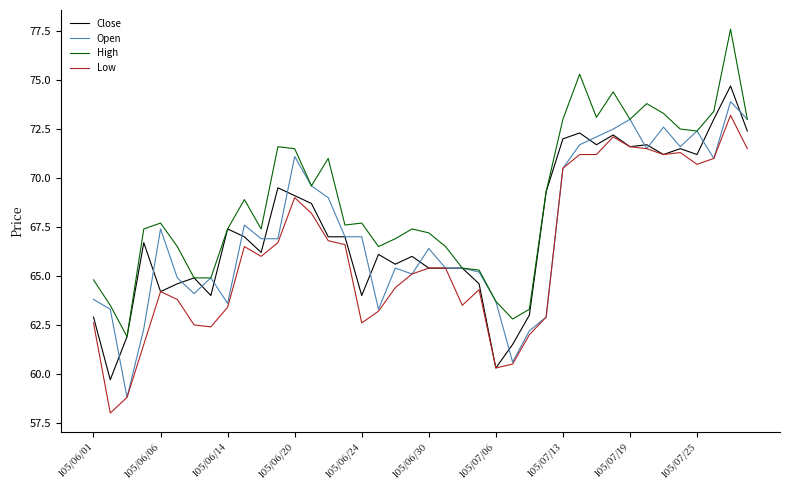

What is the highest value of the Low series?

73.2